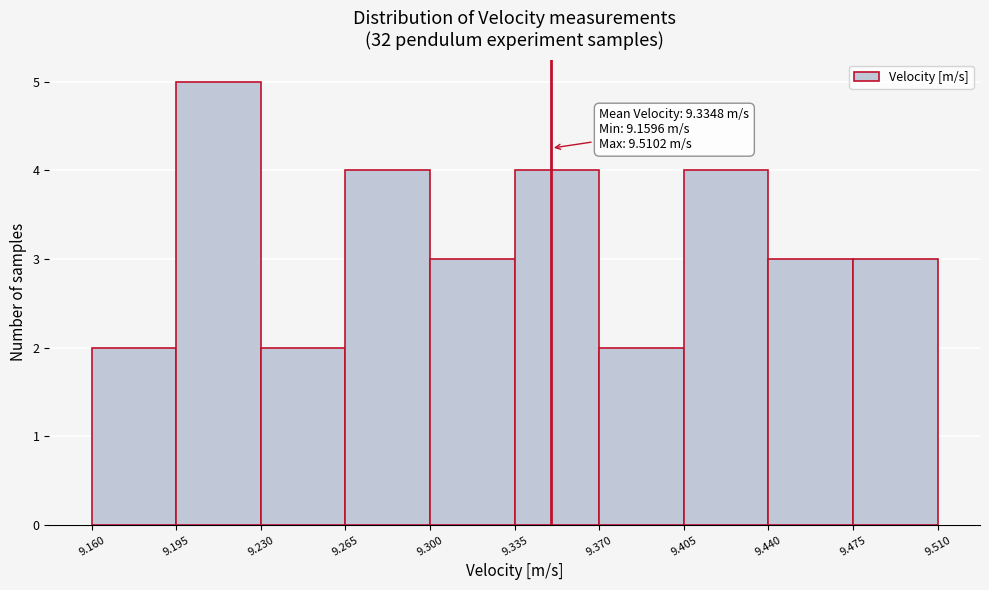

Which range on the x-axis has the tallest bar?

9.195 to 9.230